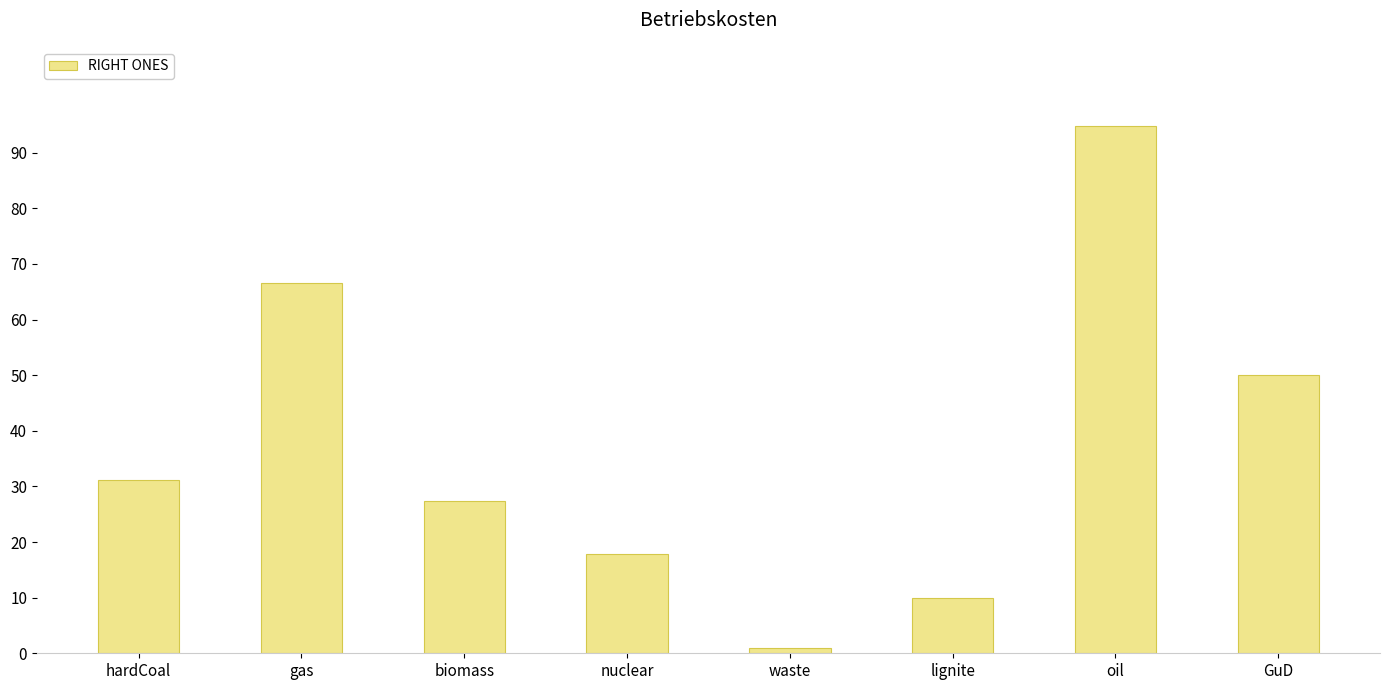

How many bars are there in total?

8